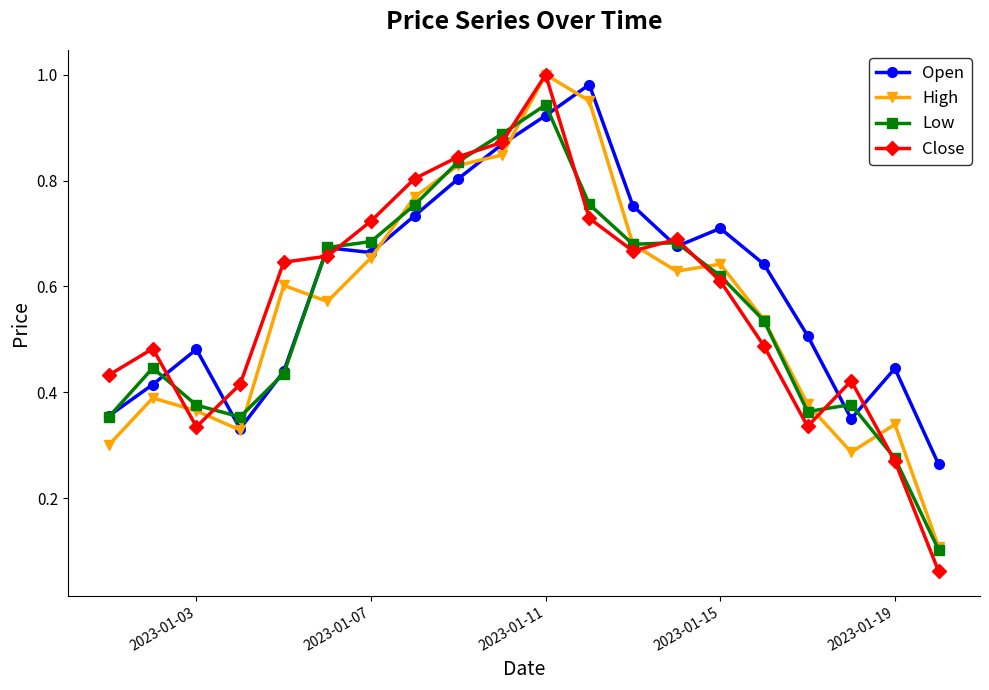

At how many categories does at least one series exceed 0?

20